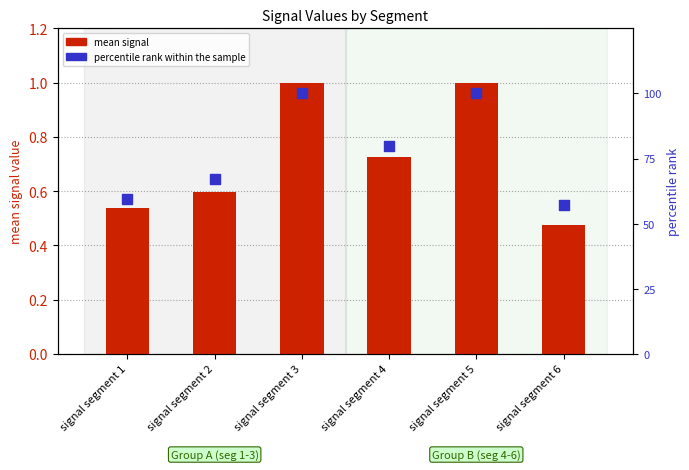

At which category is the sum across all series the highest?

signal segment 3